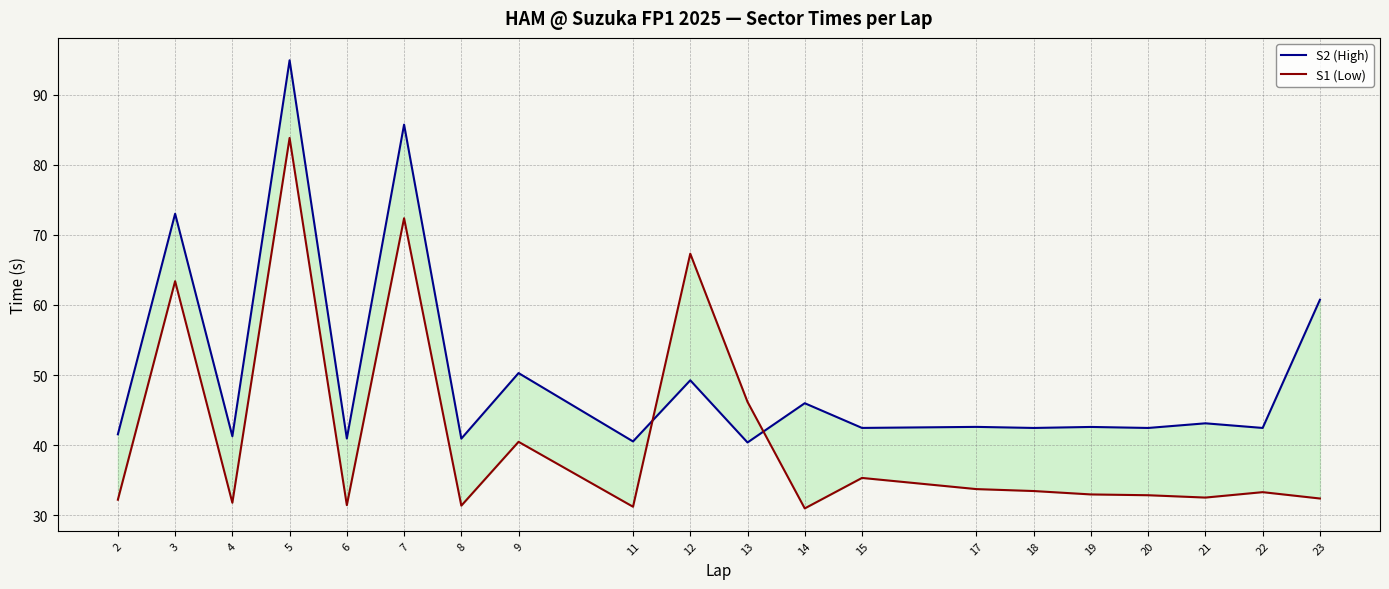

Which category has the lowest value across all series?

14